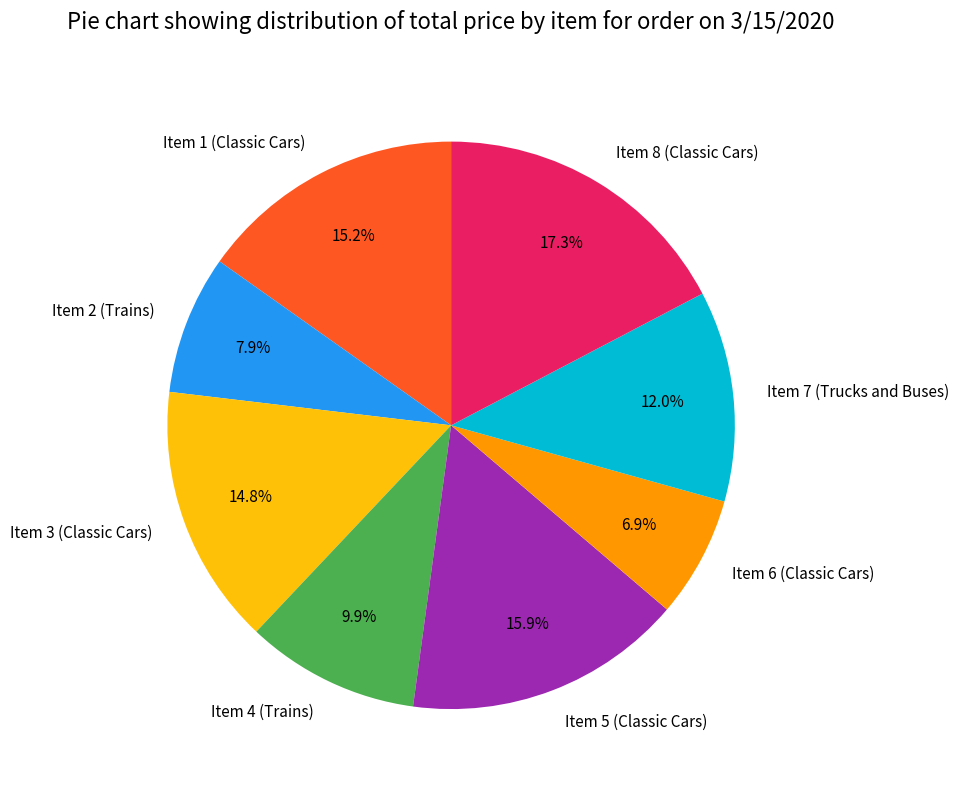

Does any single category account for the majority?

No